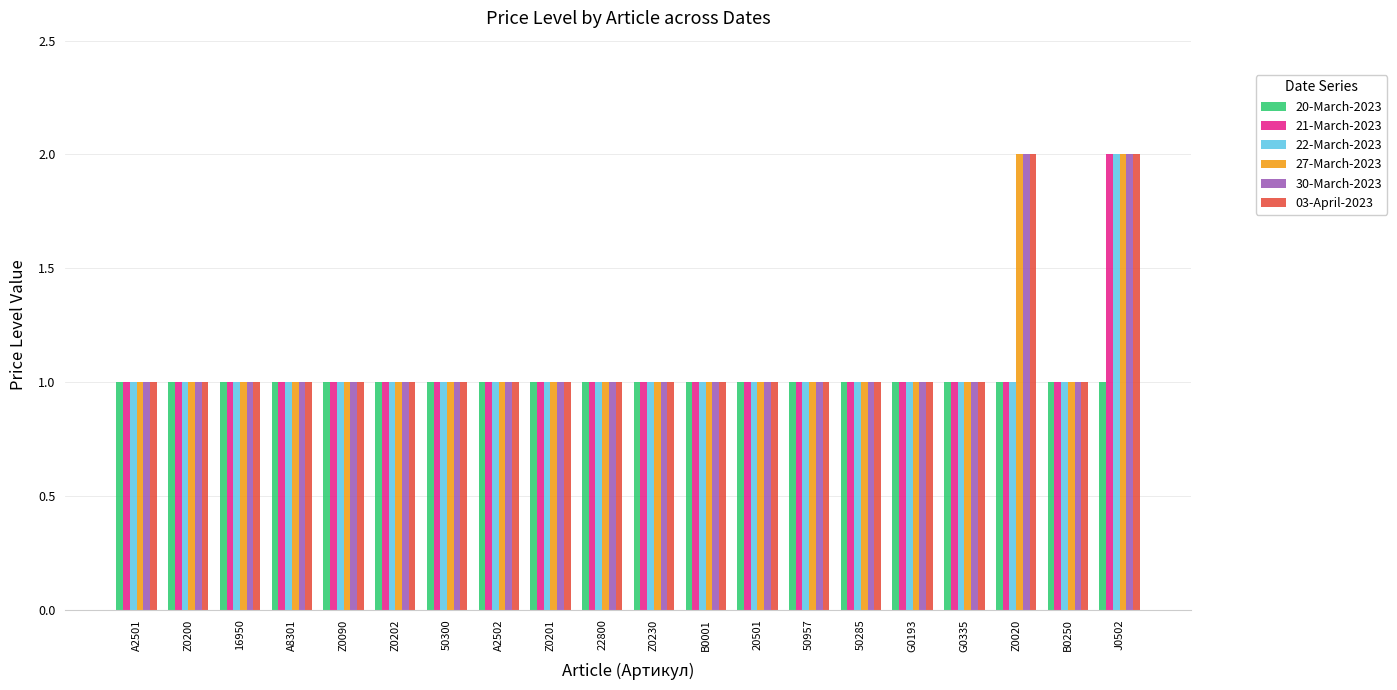

Reading left to right, list all the values displayed in this chart.

20-March-2023: A2501=1	Z0200=1	16950=1	A8301=1	Z0090=1	Z0202=1	50300=1	A2502=1	Z0201=1	22800=1	Z0230=1	B0001=1	20501=1	50957=1	50285=1	G0193=1	G0335=1	Z0020=1	B0250=1	J0502=1
21-March-2023: A2501=1	Z0200=1	16950=1	A8301=1	Z0090=1	Z0202=1	50300=1	A2502=1	Z0201=1	22800=1	Z0230=1	B0001=1	20501=1	50957=1	50285=1	G0193=1	G0335=1	Z0020=1	B0250=1	J0502=2
22-March-2023: A2501=1	Z0200=1	16950=1	A8301=1	Z0090=1	Z0202=1	50300=1	A2502=1	Z0201=1	22800=1	Z0230=1	B0001=1	20501=1	50957=1	50285=1	G0193=1	G0335=1	Z0020=1	B0250=1	J0502=2
27-March-2023: A2501=1	Z0200=1	16950=1	A8301=1	Z0090=1	Z0202=1	50300=1	A2502=1	Z0201=1	22800=1	Z0230=1	B0001=1	20501=1	50957=1	50285=1	G0193=1	G0335=1	Z0020=2	B0250=1	J0502=2
30-March-2023: A2501=1	Z0200=1	16950=1	A8301=1	Z0090=1	Z0202=1	50300=1	A2502=1	Z0201=1	22800=1	Z0230=1	B0001=1	20501=1	50957=1	50285=1	G0193=1	G0335=1	Z0020=2	B0250=1	J0502=2
03-April-2023: A2501=1	Z0200=1	16950=1	A8301=1	Z0090=1	Z0202=1	50300=1	A2502=1	Z0201=1	22800=1	Z0230=1	B0001=1	20501=1	50957=1	50285=1	G0193=1	G0335=1	Z0020=2	B0250=1	J0502=2